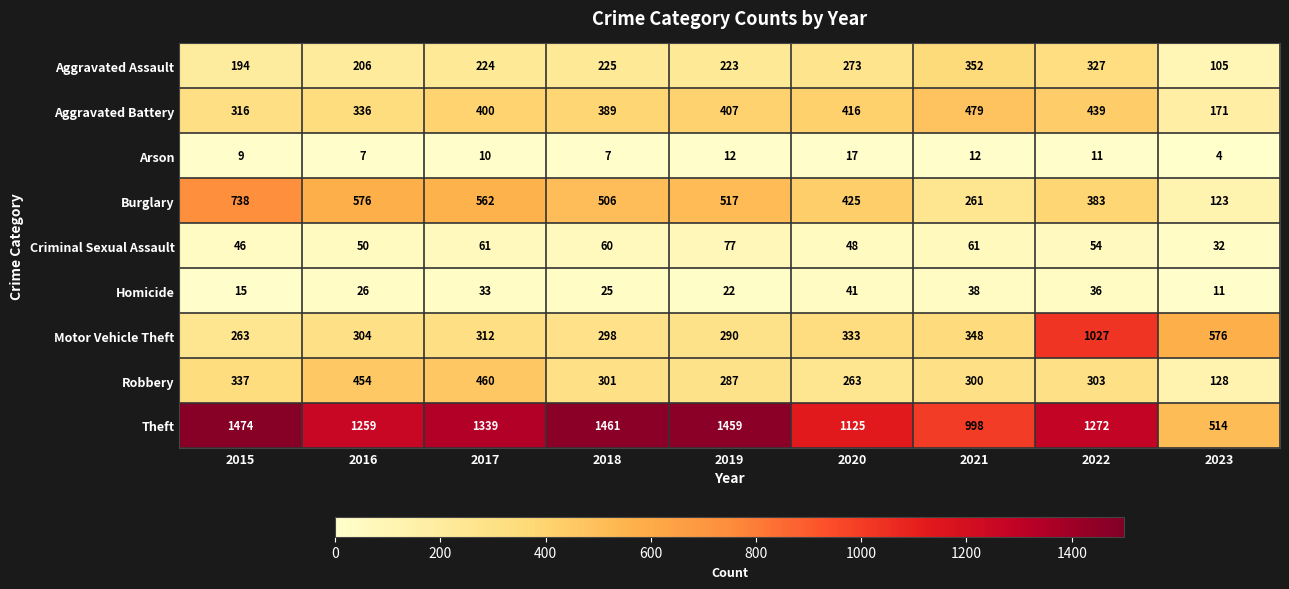

What is the difference between the maximum and minimum values in the Arson series?

13